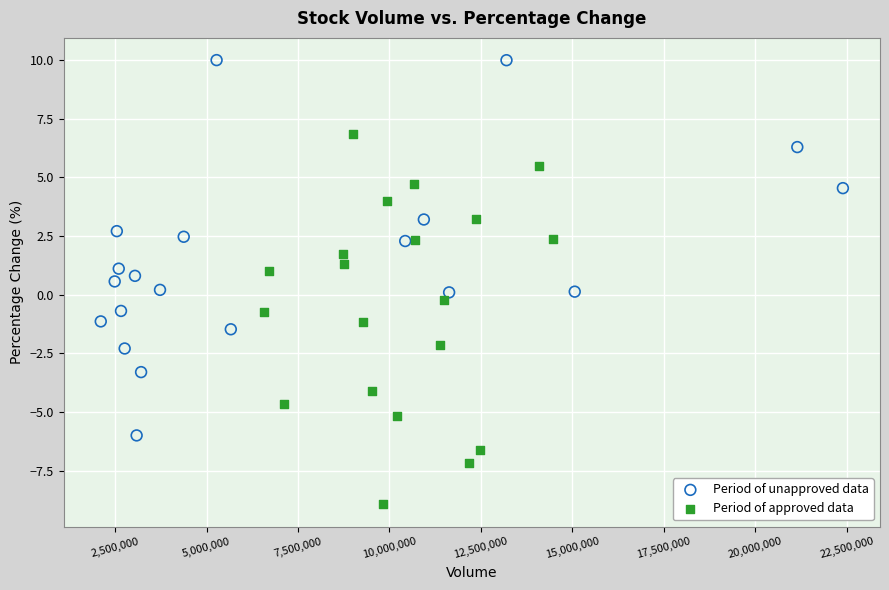

Which series reaches the maximum Y coordinate?

Period of unapproved data